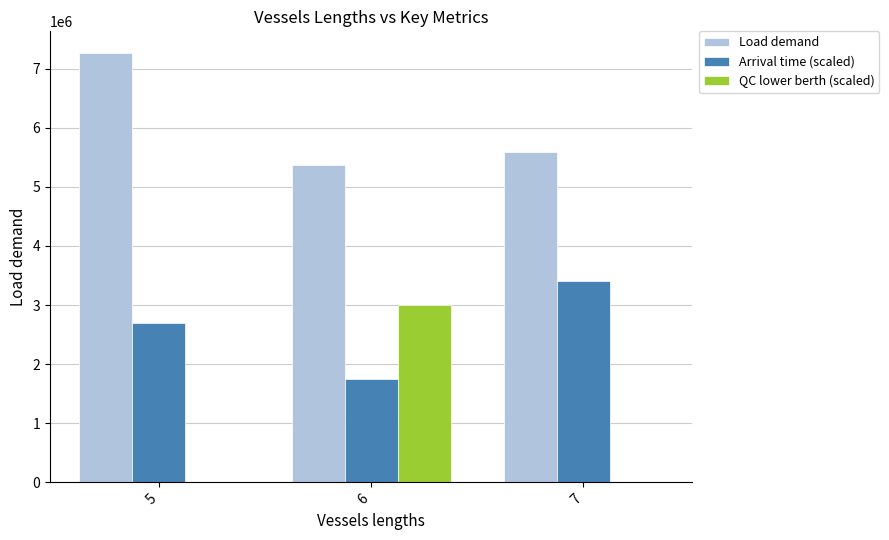

Are the bars grouped side by side (vs. stacked)?

Yes